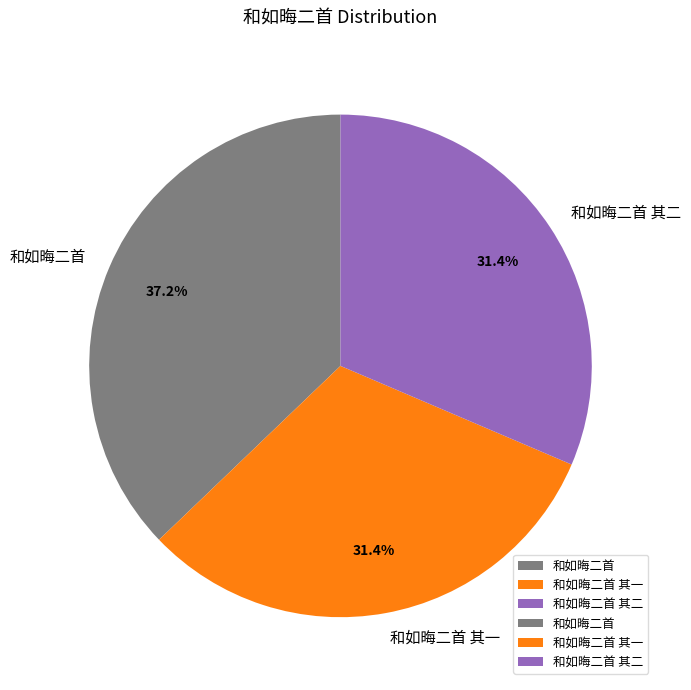

To the nearest percent, what portion does 和如晦二首 其二 represent?

31%